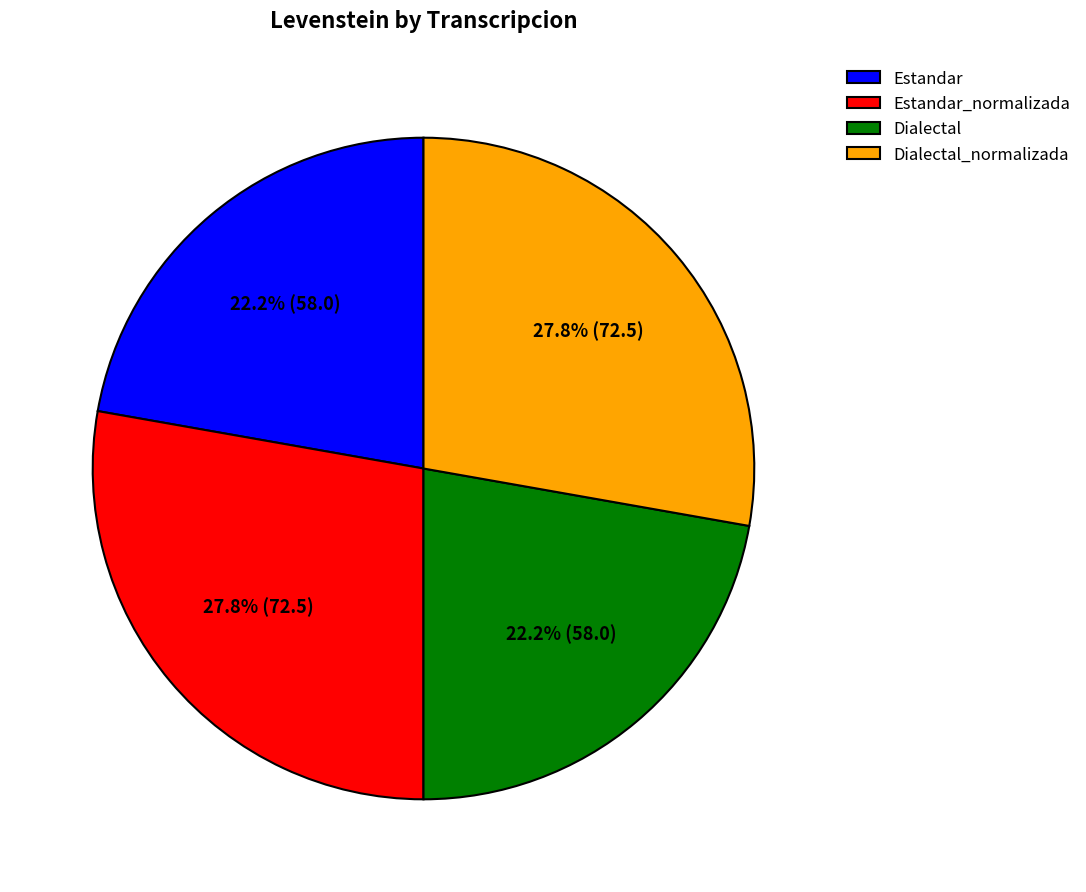

What percentage do Estandar_normalizada and Estandar together represent?

50.0%